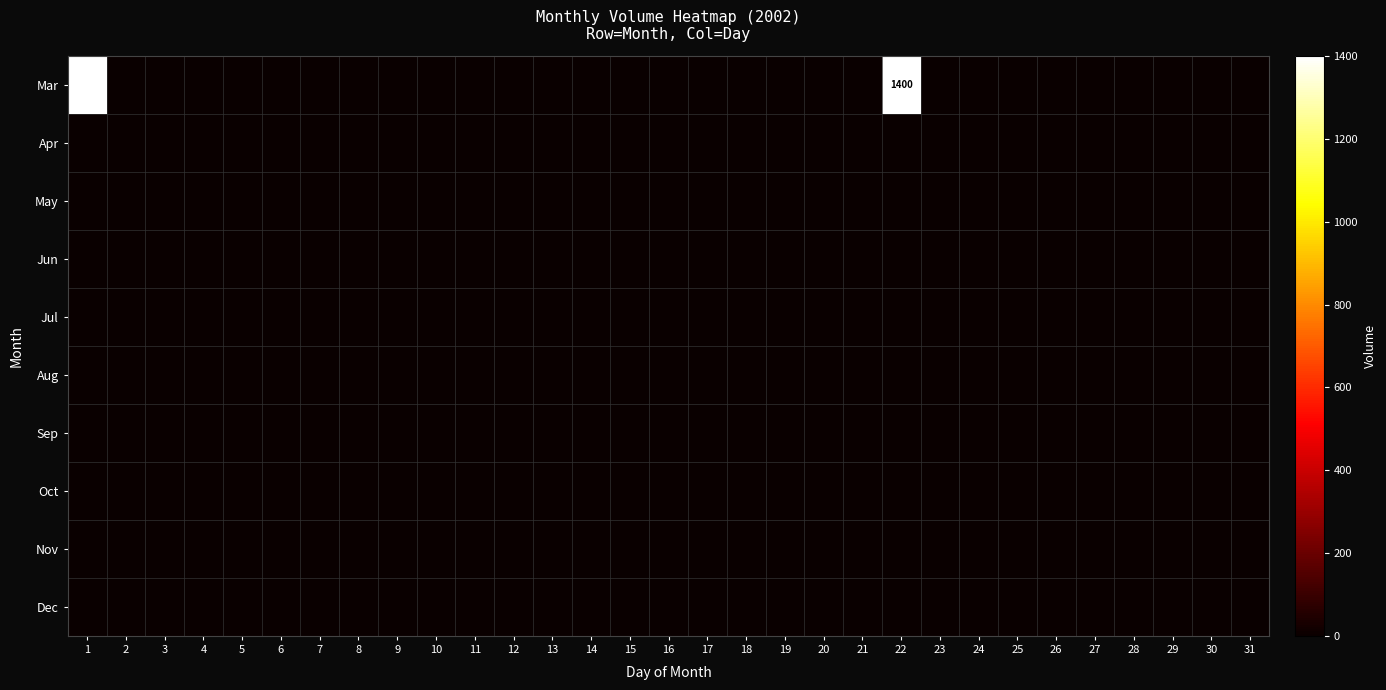

Rank the categories by Jun value from lowest to highest.

1, 2, 3, 4, 5, 6, 7, 8, 9, 10, 11, 12, 13, 14, 15, 16, 17, 18, 19, 20, 21, 22, 23, 24, 25, 26, 27, 28, 29, 30, 31